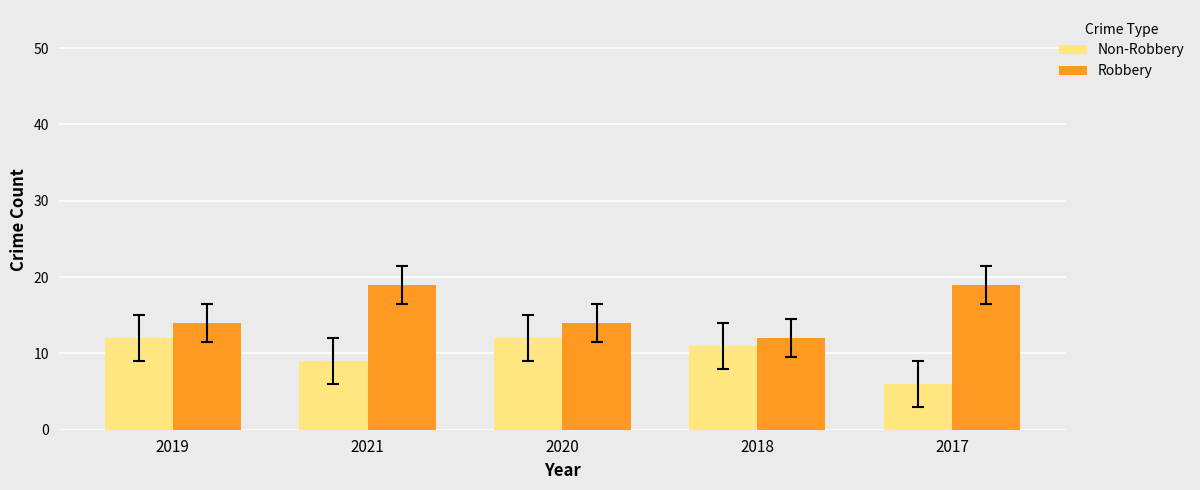

What is the difference between the second highest and second lowest values in the Non-Robbery series?

3